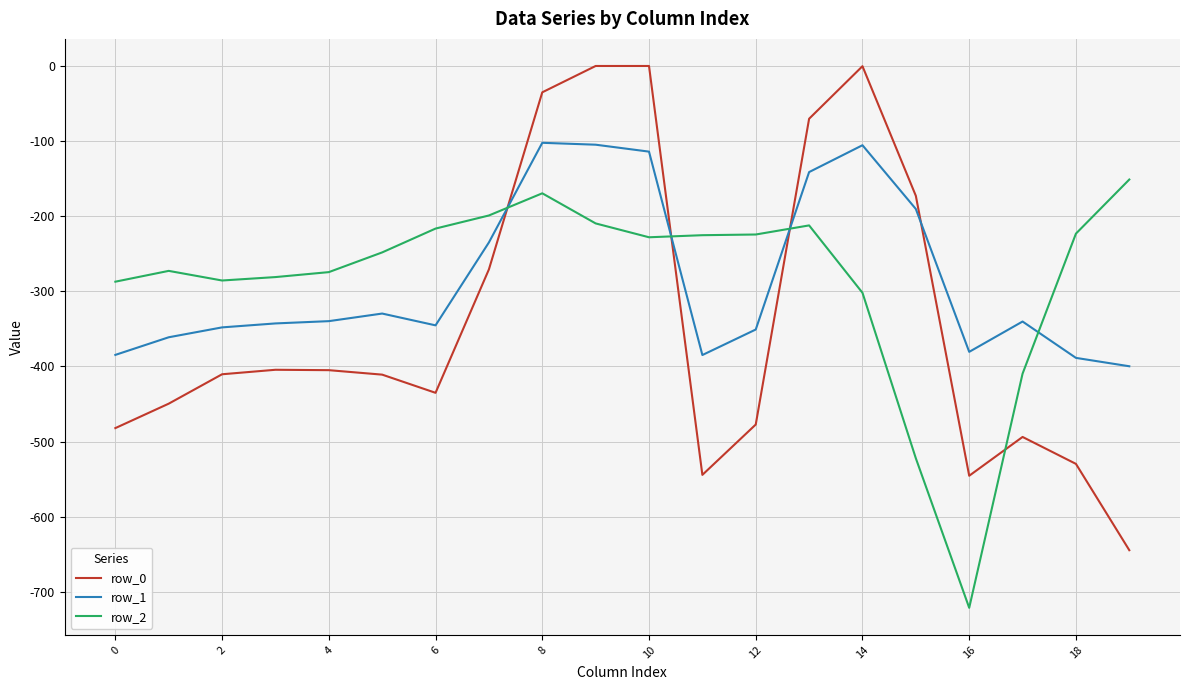

What is the average value of the row_1 series?

-284.4